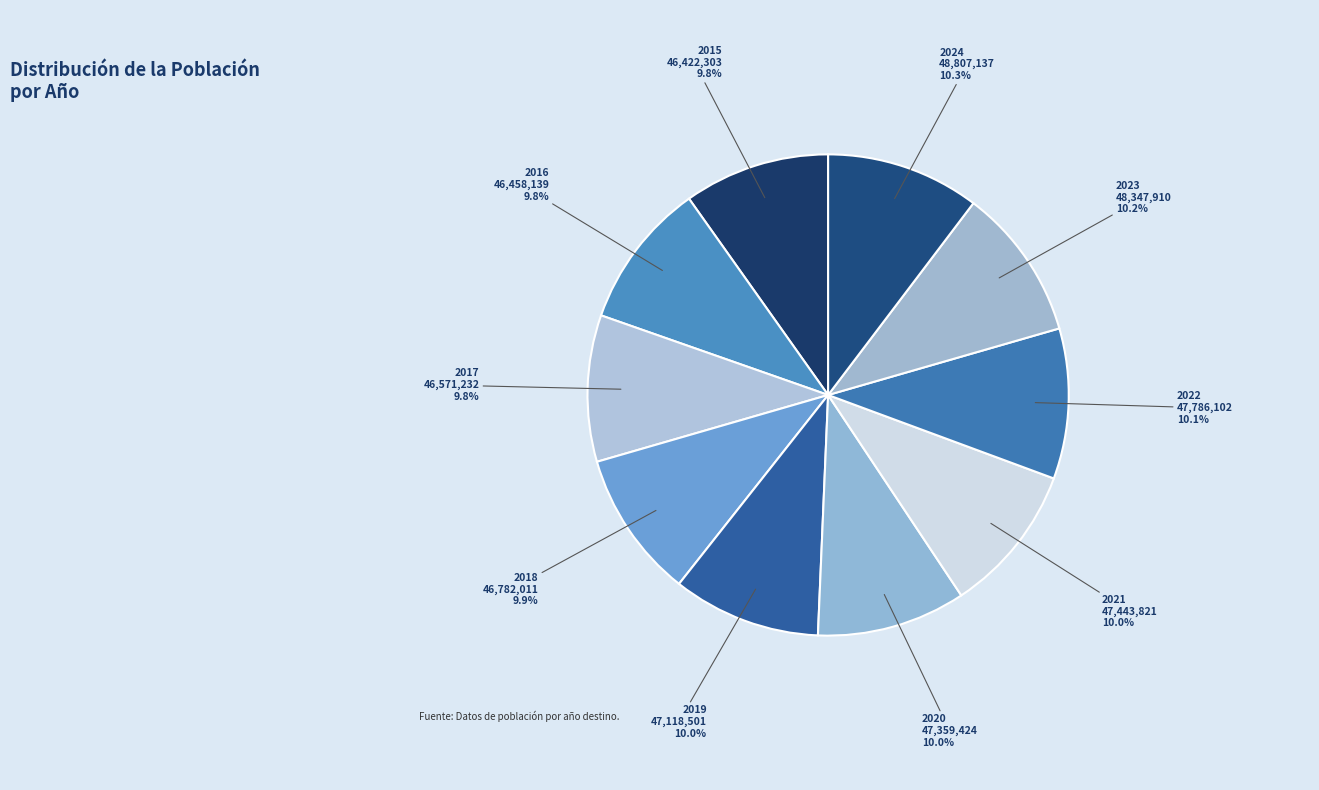

To the nearest percent, what portion does 2024 represent?

10%